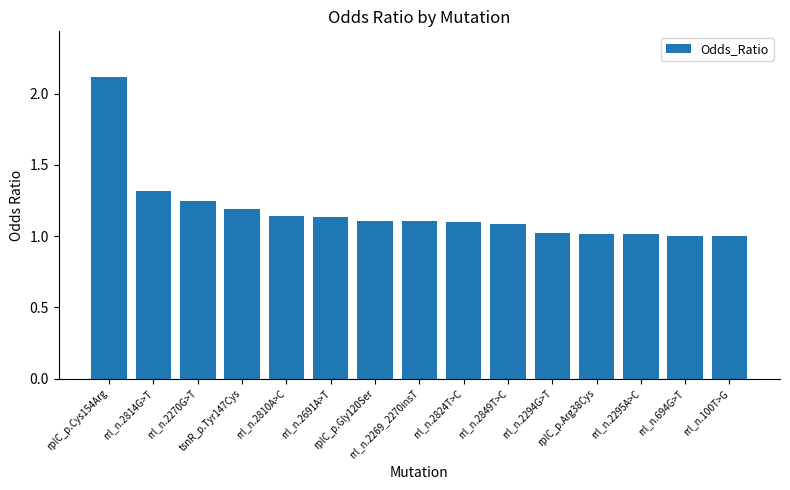

Between rrl_n.100T>G and rrl_n.2810A>C, which is larger?

rrl_n.2810A>C